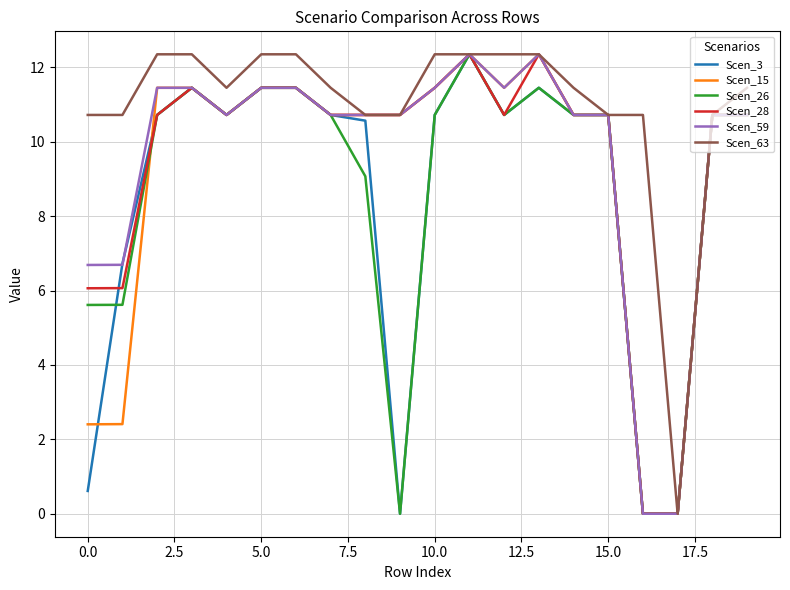

Which series has the largest total across all categories?

Scen_63